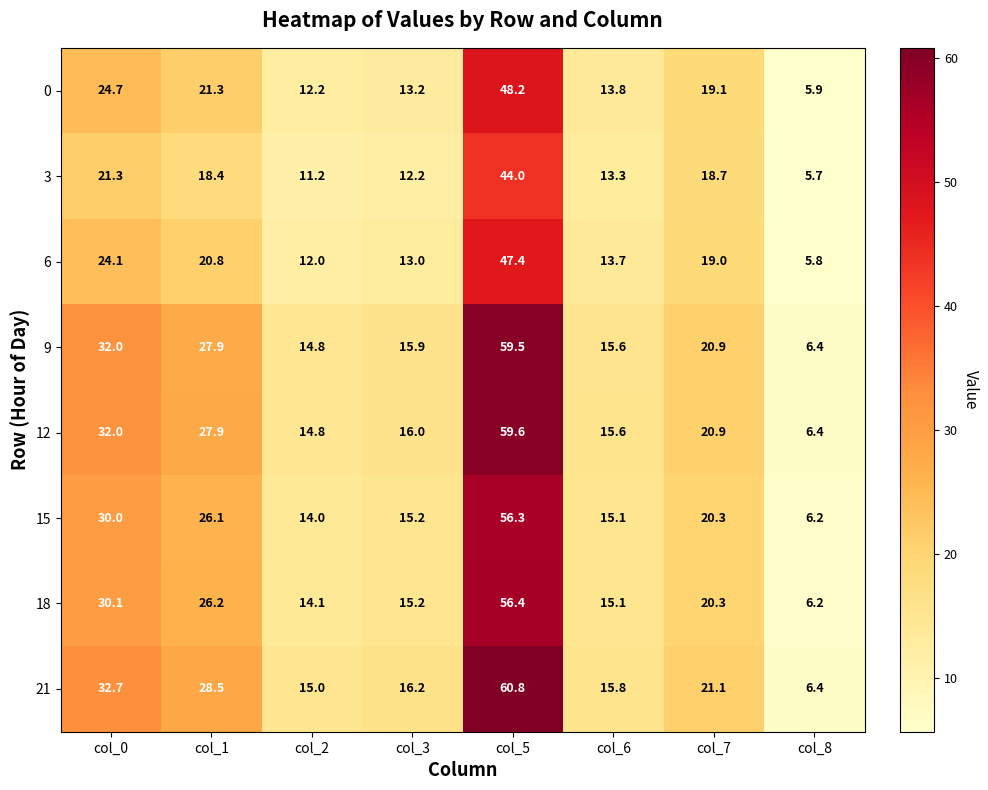

What is the smallest value displayed?

5.7